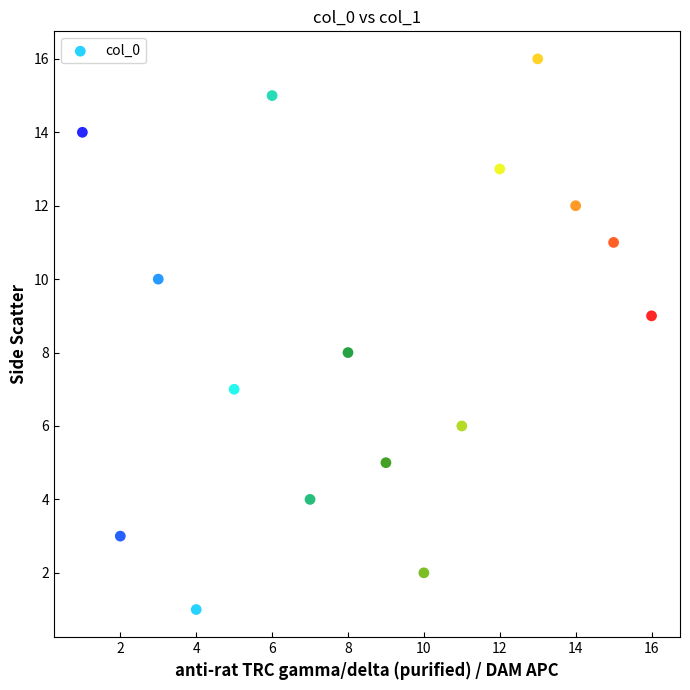

What is the range of X values (max minus min)?

15